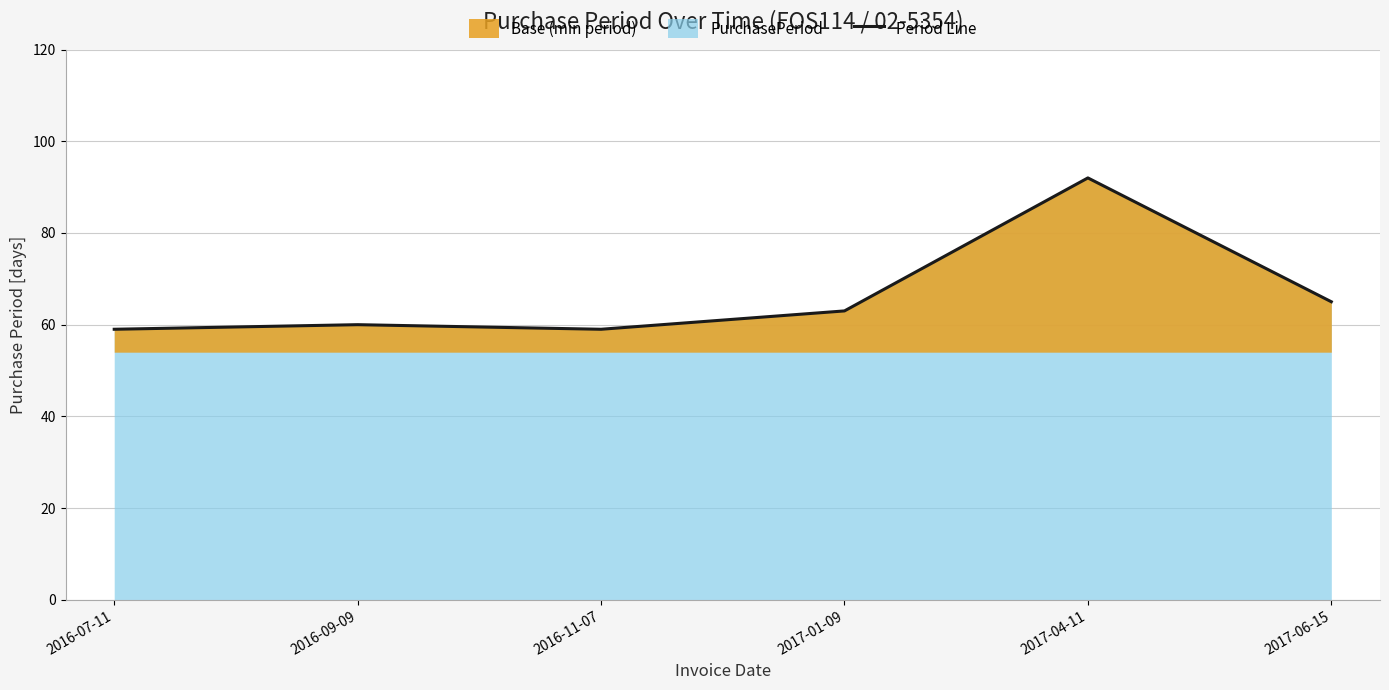

What is the minimum value shown in the chart?

59